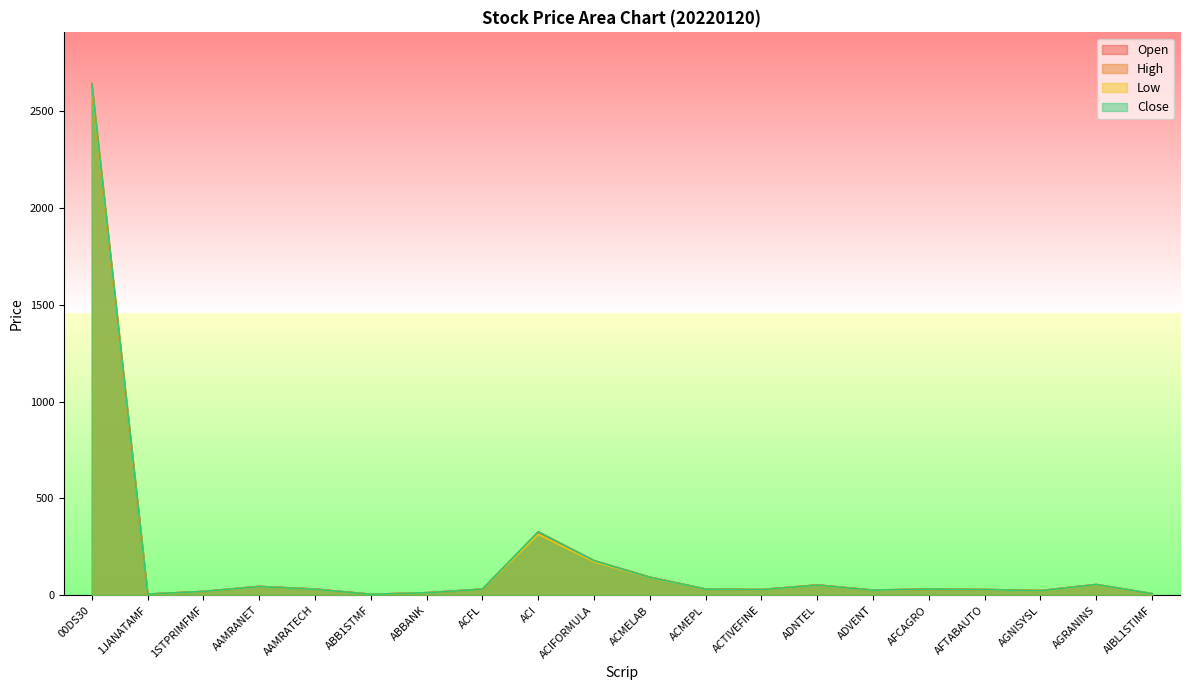

The Close series shows 163.4 at ACMELAB. True or false?

False